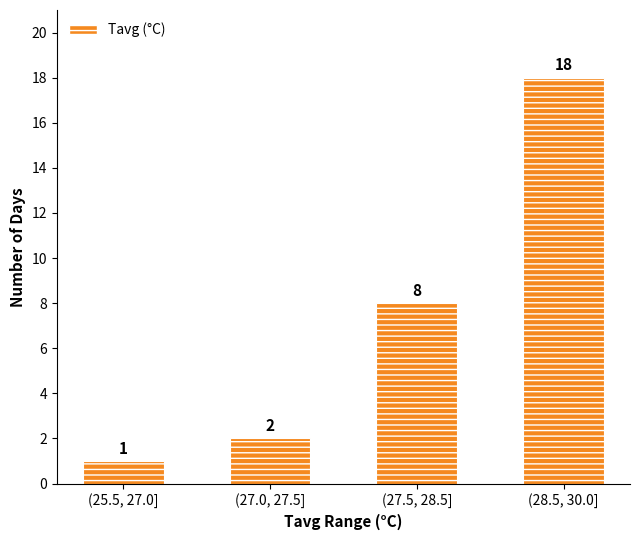

The value at (27.0, 27.5] is 2. True or false?

True